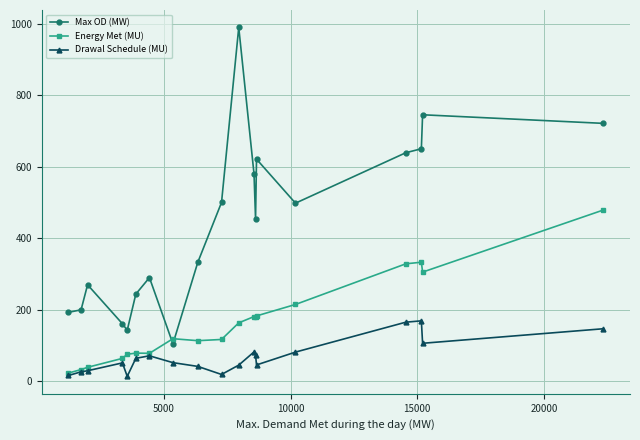

What is the maximum value for Drawal Schedule (MU)?

169.2